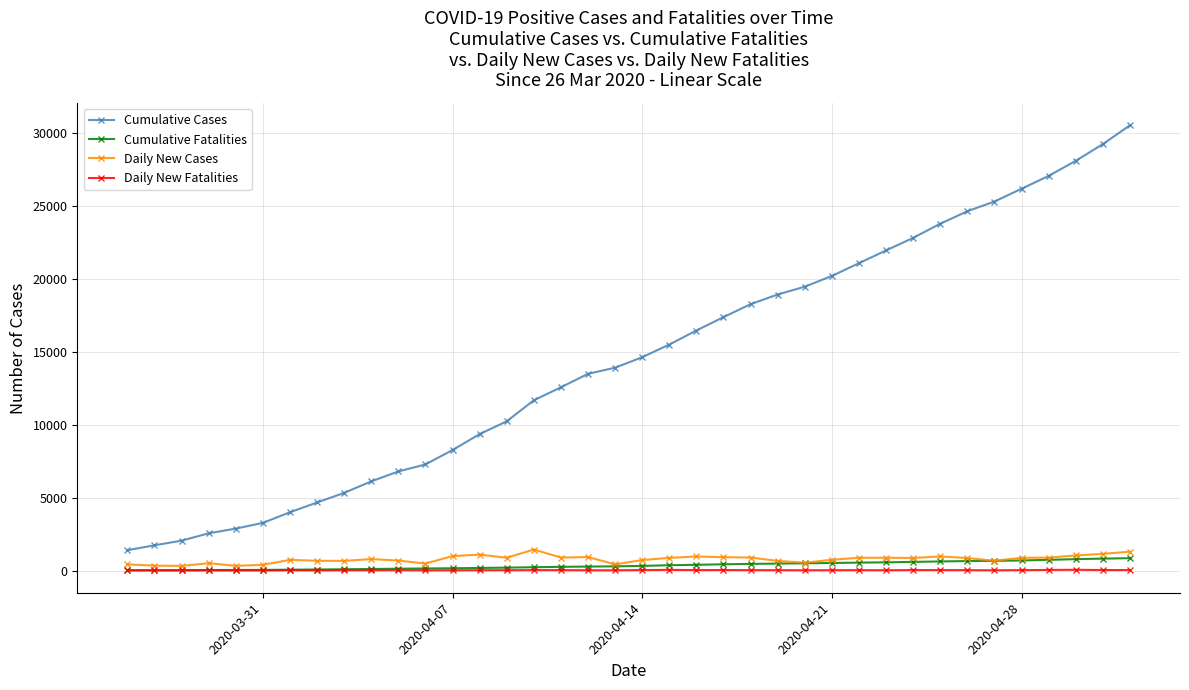

Which series has the largest range (max minus min)?

Cumulative Cases